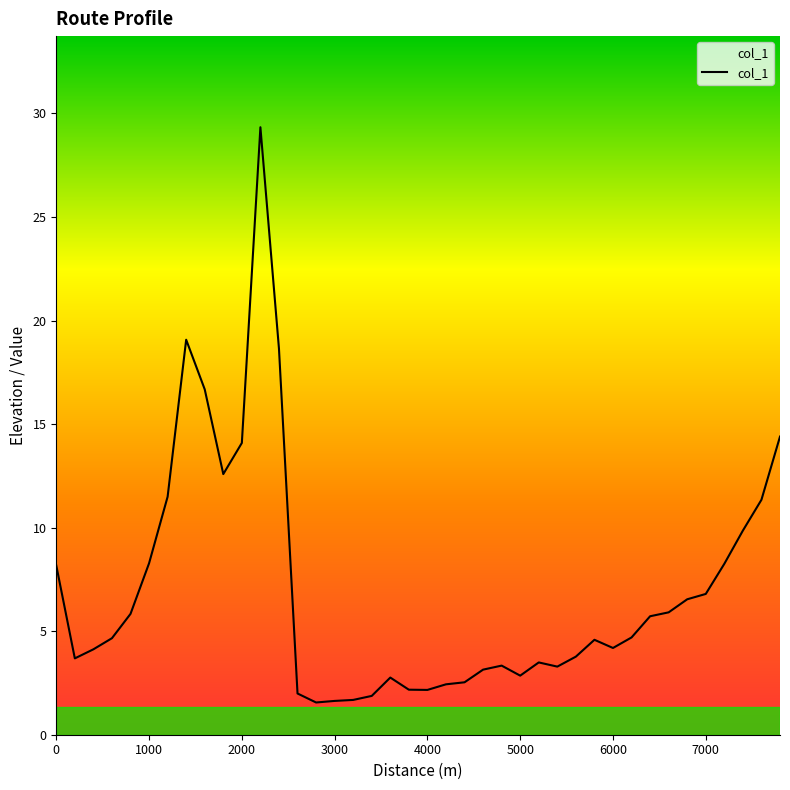

What is the smallest value displayed?

1.6